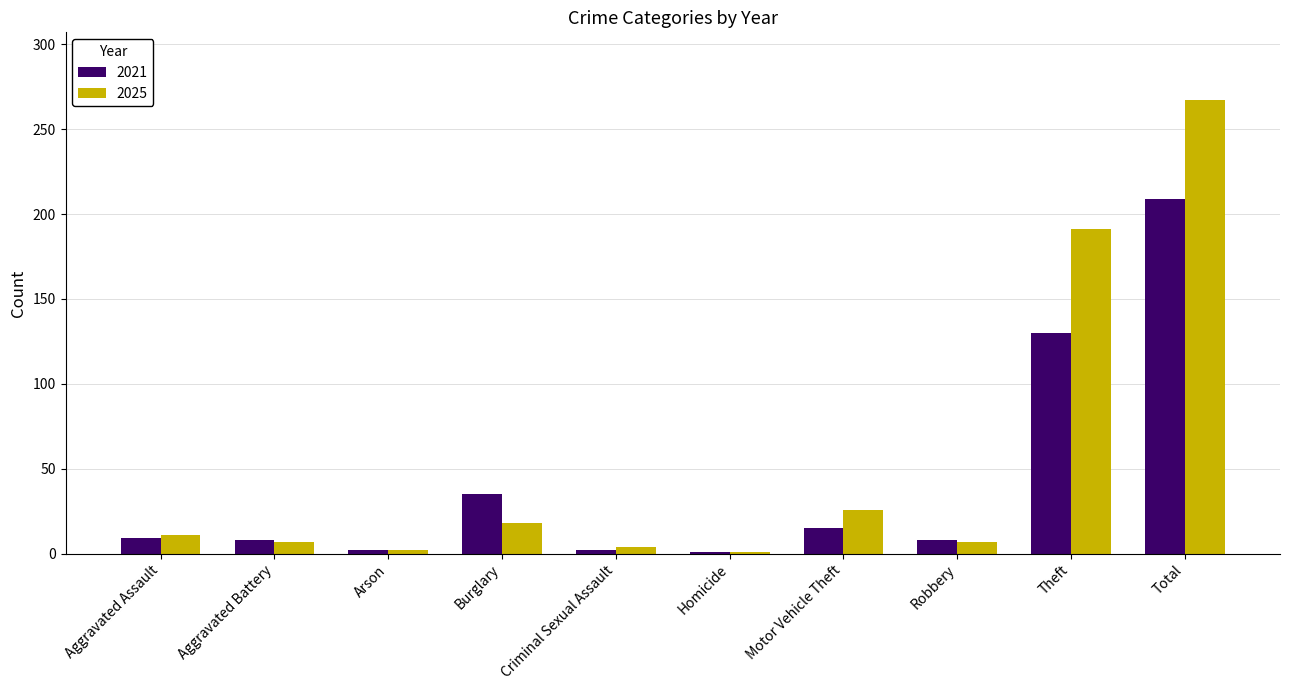

What is the greatest value displayed?

267